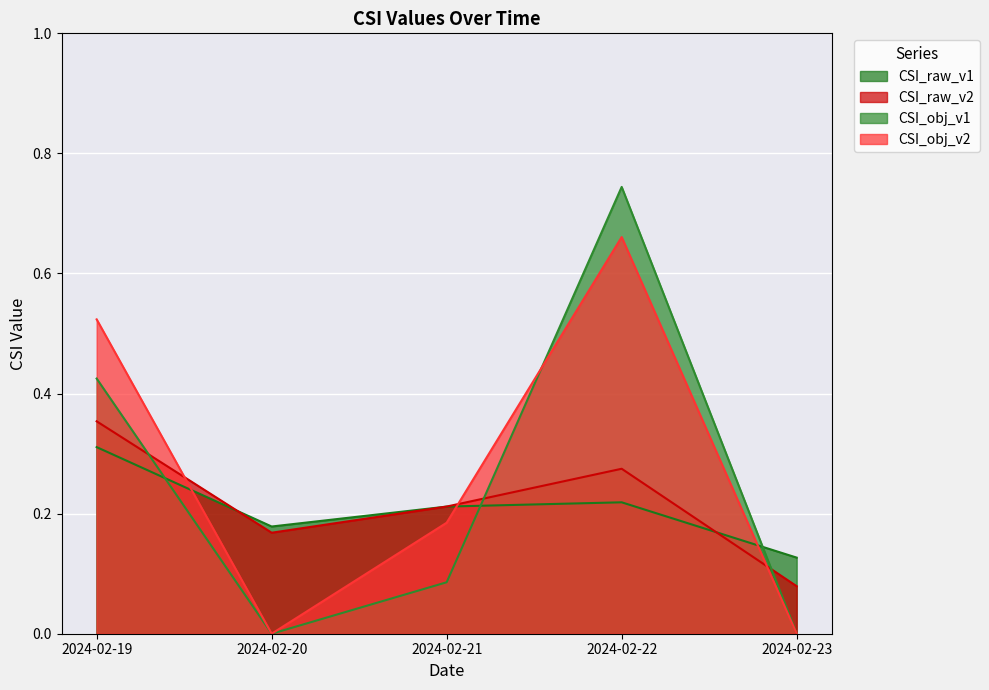

At which category does CSI_raw_v2 reach its first local valley?

2024-02-20